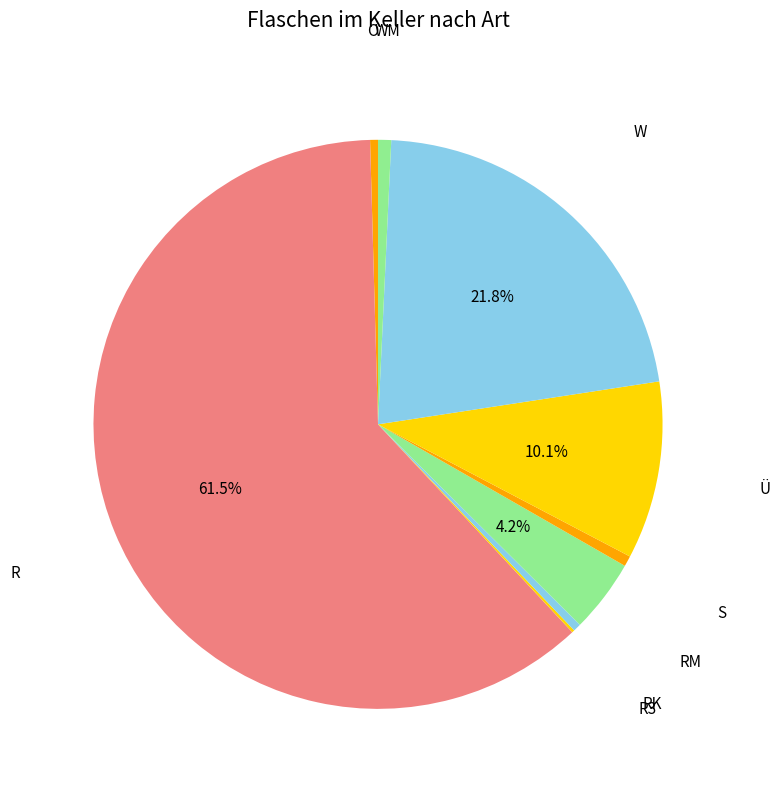

To the nearest percent, what is the combined percentage of R and WM?

62%